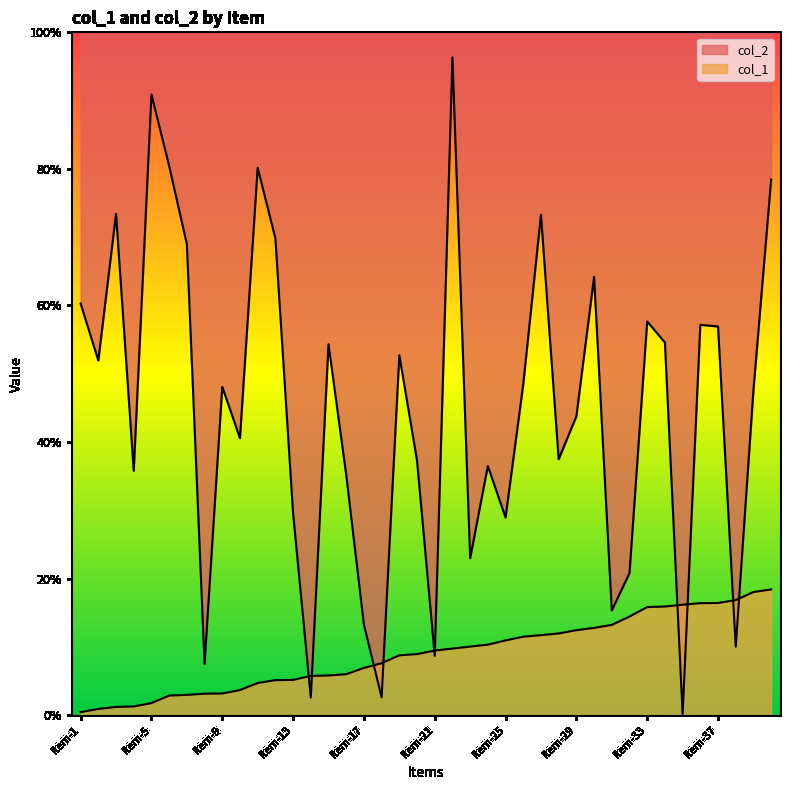

List the series in order of their overall mean, highest first.

col_2, col_1